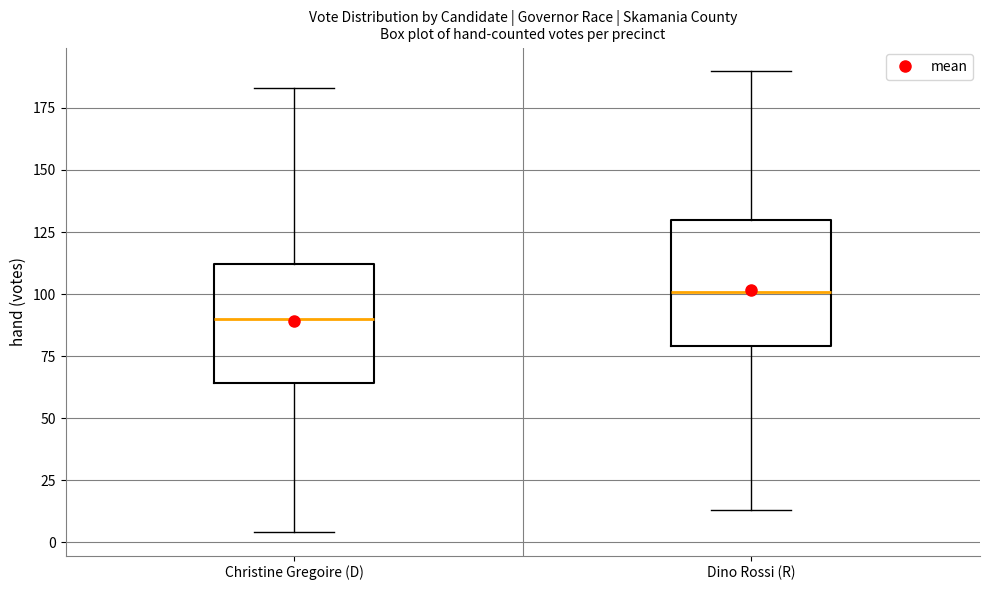

Which box has the lowest median line?

Christine Gregoire (D)